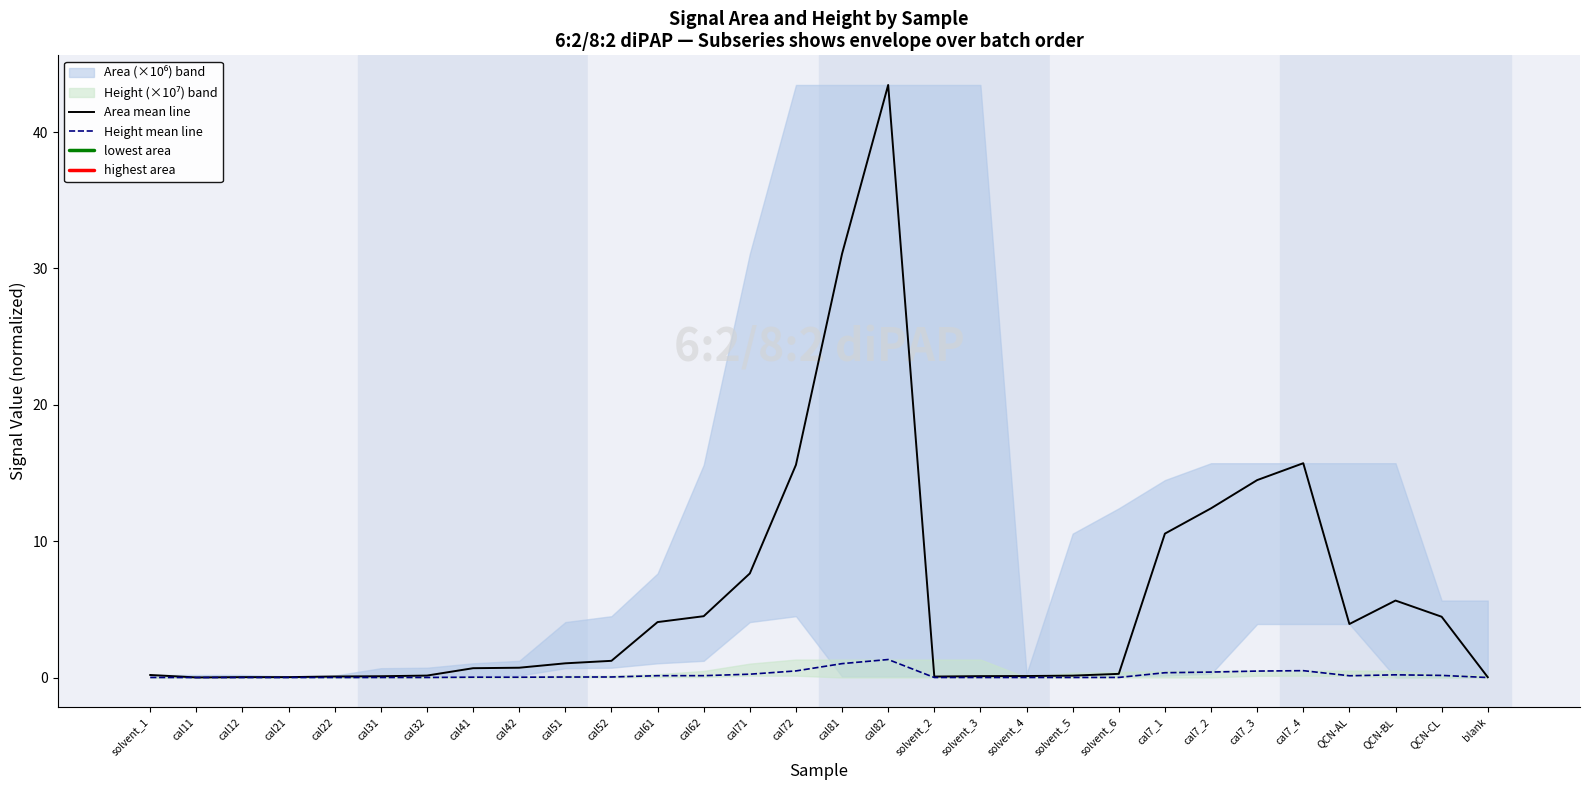

True or false: Area mean line and Height mean line intersect in this chart.

False